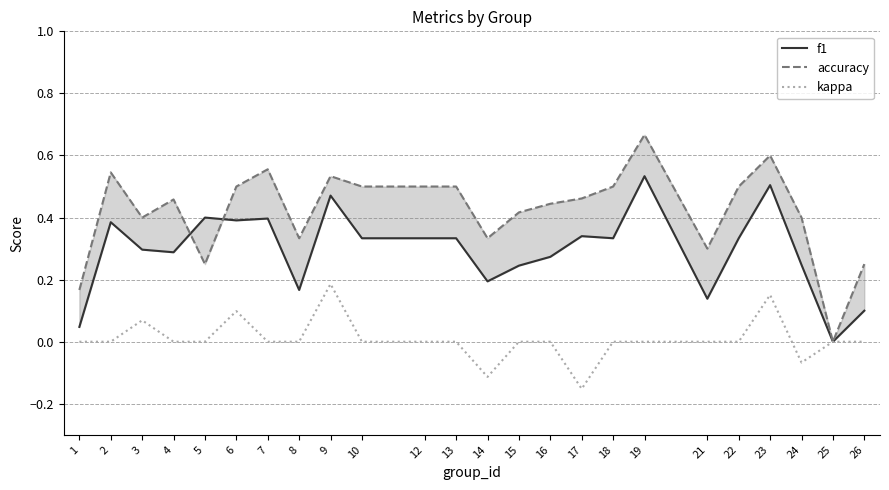

In kappa, how many points are lower than both neighbors (excluding endpoints)?

3